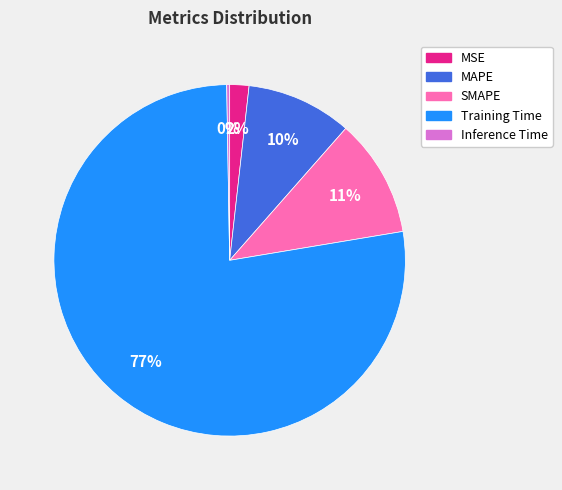

To the nearest percent, what portion does MAPE represent?

10%